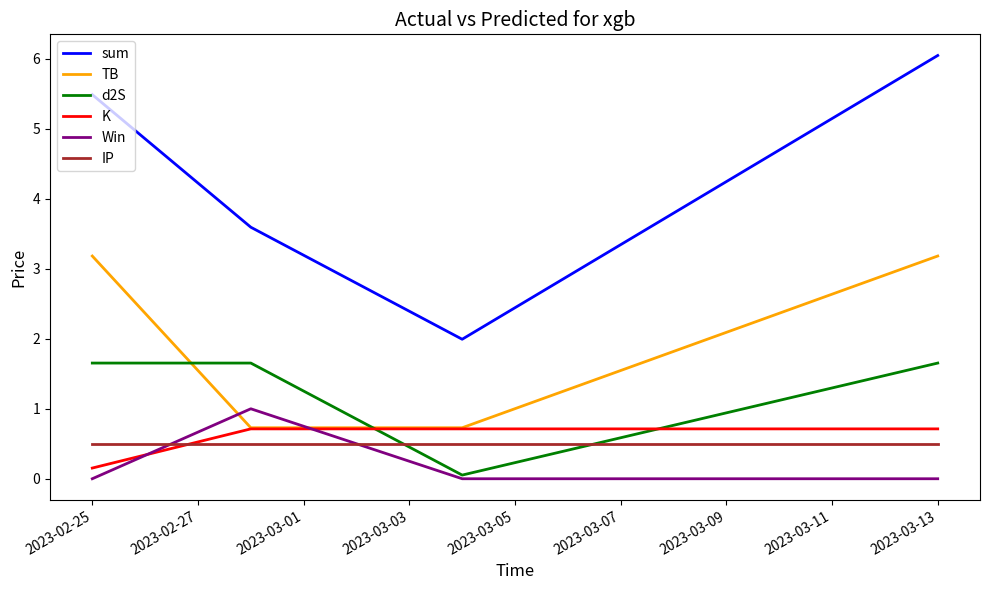

What is the difference between the second highest and second lowest values in the sum series?

1.9